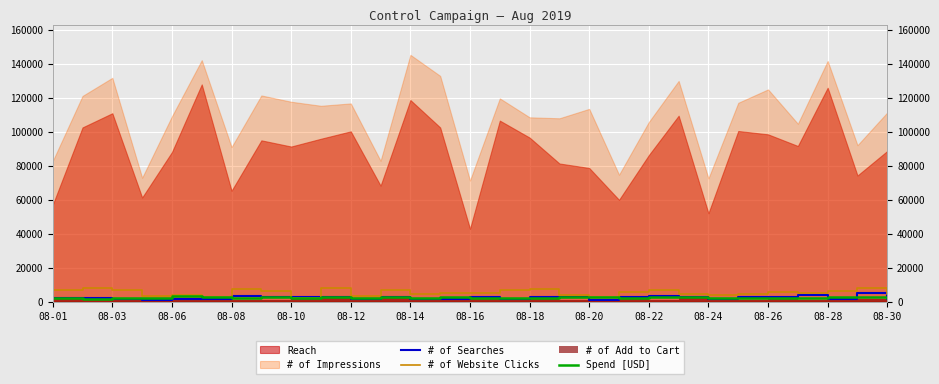

Is the value of # of Website Clicks at 08-28 greater than the value of # of Searches at 08-28?

Yes